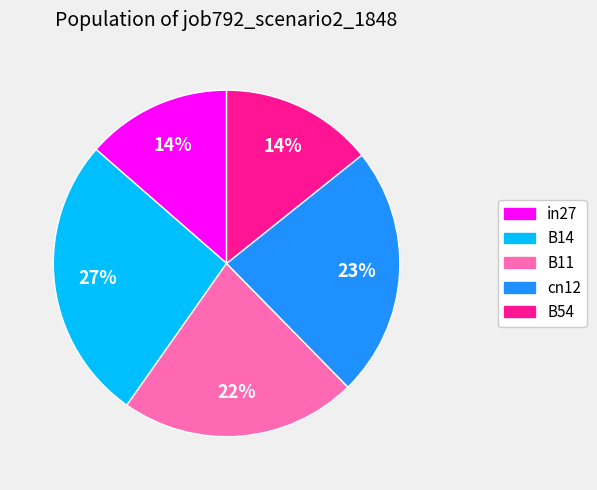

To the nearest percent, what is the average slice percentage?

20%